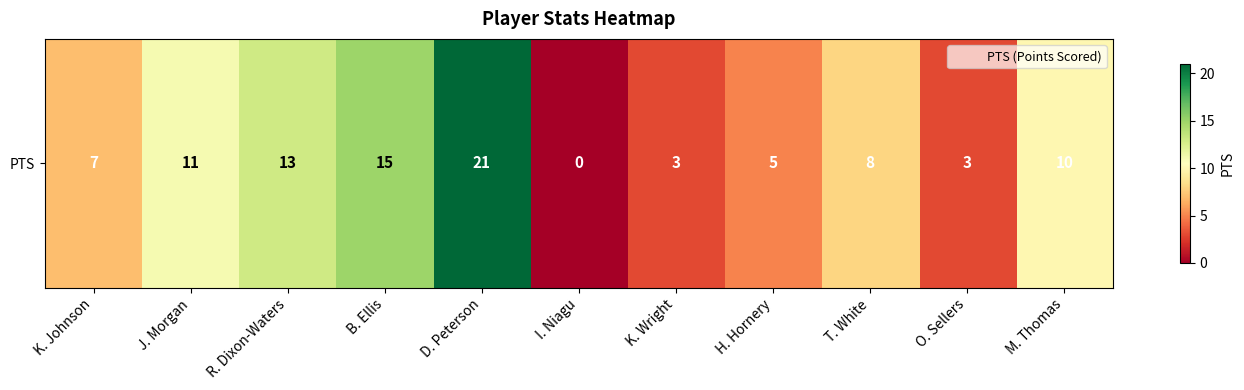

Rank the categories by value from highest to lowest.

D. Peterson, B. Ellis, R. Dixon-Waters, J. Morgan, M. Thomas, T. White, K. Johnson, H. Hornery, K. Wright, O. Sellers, I. Niagu